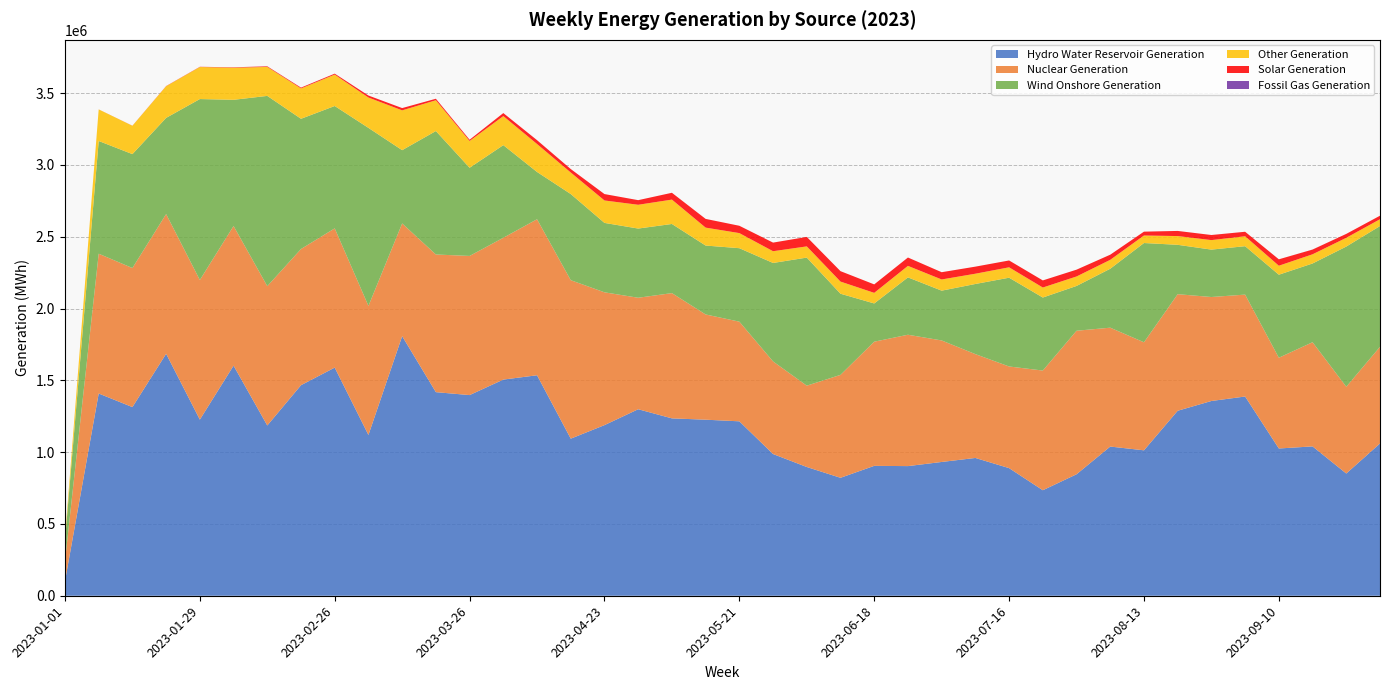

Reading left to right, extract all data points from this chart.

Hydro Water Reservoir Generation: 2023-01-01=101250	2023-01-08=1408479	2023-01-15=1313867	2023-01-22=1685117	2023-01-29=1226634	2023-02-05=1602513	2023-02-12=1185781	2023-02-19=1466448	2023-02-26=1588870	2023-03-05=1119806	2023-03-12=1807752	2023-03-19=1417876	2023-03-26=1397457	2023-04-02=1505461	2023-04-09=1535531	2023-04-16=1093995	2023-04-23=1188242	2023-04-30=1298911	2023-05-07=1235292	2023-05-14=1226109	2023-05-21=1214763	2023-05-28=986902	2023-06-04=896630	2023-06-11=821421	2023-06-18=904583	2023-06-25=902875	2023-07-02=931686	2023-07-09=959654	2023-07-16=888766	2023-07-23=734809	2023-07-30=845944	2023-08-06=1038974	2023-08-13=1012807	2023-08-20=1288339	2023-08-27=1356349	2023-09-03=1387527	2023-09-10=1025523	2023-09-17=1040139	2023-09-24=851229	2023-10-01=1060594
Nuclear Generation: 2023-01-01=139167	2023-01-08=973562	2023-01-15=968492	2023-01-22=972956	2023-01-29=972410	2023-02-05=972628	2023-02-12=970439	2023-02-19=948336	2023-02-26=969707	2023-03-05=898899	2023-03-12=785076	2023-03-19=958707	2023-03-26=969054	2023-04-02=987661	2023-04-09=1086586	2023-04-16=1103686	2023-04-23=924993	2023-04-30=776427	2023-05-07=872328	2023-05-14=732920	2023-05-21=694061	2023-05-28=644953	2023-06-04=566392	2023-06-11=716811	2023-06-18=864801	2023-06-25=914820	2023-07-02=846290	2023-07-09=723127	2023-07-16=707911	2023-07-23=833527	2023-07-30=999667	2023-08-06=827919	2023-08-13=752352	2023-08-20=811831	2023-08-27=724155	2023-09-03=709701	2023-09-10=632087	2023-09-17=725555	2023-09-24=604322	2023-10-01=673098
Wind Onshore Generation: 2023-01-01=143510	2023-01-08=785111	2023-01-15=793322	2023-01-22=669965	2023-01-29=1260092	2023-02-05=878762	2023-02-12=1324903	2023-02-19=906952	2023-02-26=852171	2023-03-05=1239629	2023-03-12=510342	2023-03-19=859818	2023-03-26=614158	2023-04-02=645053	2023-04-09=329270	2023-04-16=600009	2023-04-23=483400	2023-04-30=481933	2023-05-07=481562	2023-05-14=479843	2023-05-21=511692	2023-05-28=685767	2023-06-04=892024	2023-06-11=565141	2023-06-18=266272	2023-06-25=399535	2023-07-02=346789	2023-07-09=488483	2023-07-16=618236	2023-07-23=508546	2023-07-30=311931	2023-08-06=410535	2023-08-13=691401	2023-08-20=343834	2023-08-27=330139	2023-09-03=337248	2023-09-10=578210	2023-09-17=548383	2023-09-24=976320	2023-10-01=841061
Other Generation: 2023-01-01=19679	2023-01-08=219885	2023-01-15=197279	2023-01-22=220422	2023-01-29=223054	2023-02-05=223660	2023-02-12=201658	2023-02-19=211479	2023-02-26=218664	2023-03-05=211480	2023-03-12=277259	2023-03-19=214376	2023-03-26=186623	2023-04-02=202279	2023-04-09=194634	2023-04-16=149892	2023-04-23=156173	2023-04-30=165616	2023-05-07=169695	2023-05-14=124875	2023-05-21=105109	2023-05-28=81768	2023-06-04=78045	2023-06-11=84561	2023-06-18=73802	2023-06-25=80102	2023-07-02=77920	2023-07-09=71483	2023-07-16=72414	2023-07-23=69683	2023-07-30=65964	2023-08-06=61934	2023-08-13=52259	2023-08-20=60926	2023-08-27=66163	2023-09-03=68968	2023-09-10=62541	2023-09-17=63902	2023-09-24=60978	2023-10-01=47384
Solar Generation: 2023-01-01=52	2023-01-08=270	2023-01-15=509	2023-01-22=1363	2023-01-29=1634	2023-02-05=2821	2023-02-12=4111	2023-02-19=5589	2023-02-26=6563	2023-03-05=13825	2023-03-12=15842	2023-03-19=10476	2023-03-26=8537	2023-04-02=21087	2023-04-09=26719	2023-04-16=24131	2023-04-23=44614	2023-04-30=32094	2023-05-07=47522	2023-05-14=60700	2023-05-21=50985	2023-05-28=60033	2023-06-04=65928	2023-06-11=72587	2023-06-18=58929	2023-06-25=58215	2023-07-02=50554	2023-07-09=49264	2023-07-16=47675	2023-07-23=49510	2023-07-30=47471	2023-08-06=35814	2023-08-13=26881	2023-08-20=35766	2023-08-27=35462	2023-09-03=31443	2023-09-10=44661	2023-09-17=32919	2023-09-24=27257	2023-10-01=24554
Fossil Gas Generation: 2023-01-01=0	2023-01-08=0	2023-01-15=90	2023-01-22=0	2023-01-29=0	2023-02-05=0	2023-02-12=252	2023-02-19=0	2023-02-26=162	2023-03-05=0	2023-03-12=0	2023-03-19=15	2023-03-26=13	2023-04-02=0	2023-04-09=111	2023-04-16=0	2023-04-23=0	2023-04-30=36	2023-05-07=0	2023-05-14=80	2023-05-21=8	2023-05-28=0	2023-06-04=26	2023-06-11=0	2023-06-18=0	2023-06-25=0	2023-07-02=8	2023-07-09=6	2023-07-16=27	2023-07-23=0	2023-07-30=0	2023-08-06=0	2023-08-13=0	2023-08-20=0	2023-08-27=54	2023-09-03=48	2023-09-10=40	2023-09-17=310	2023-09-24=33	2023-10-01=0